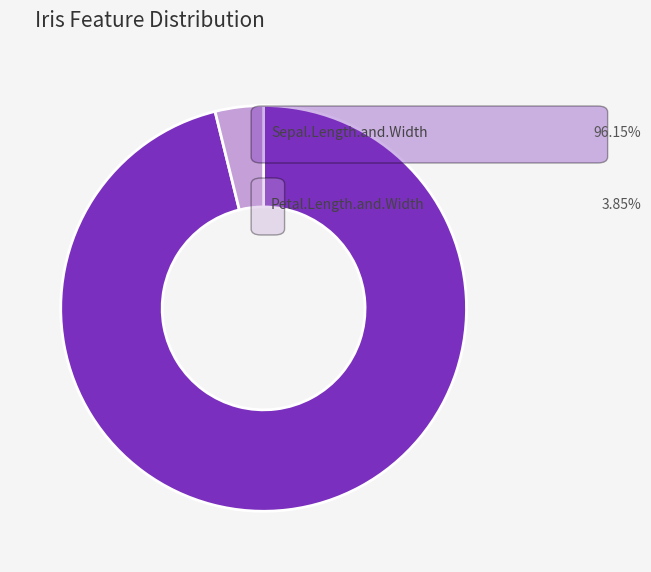

Is there any slice that represents more than half of the pie?

Yes